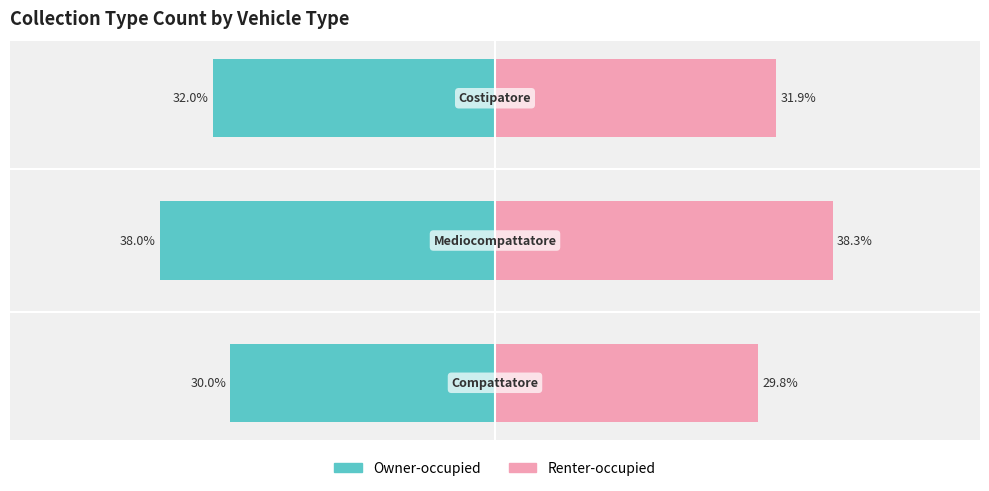

What is the greatest value displayed?

38.3